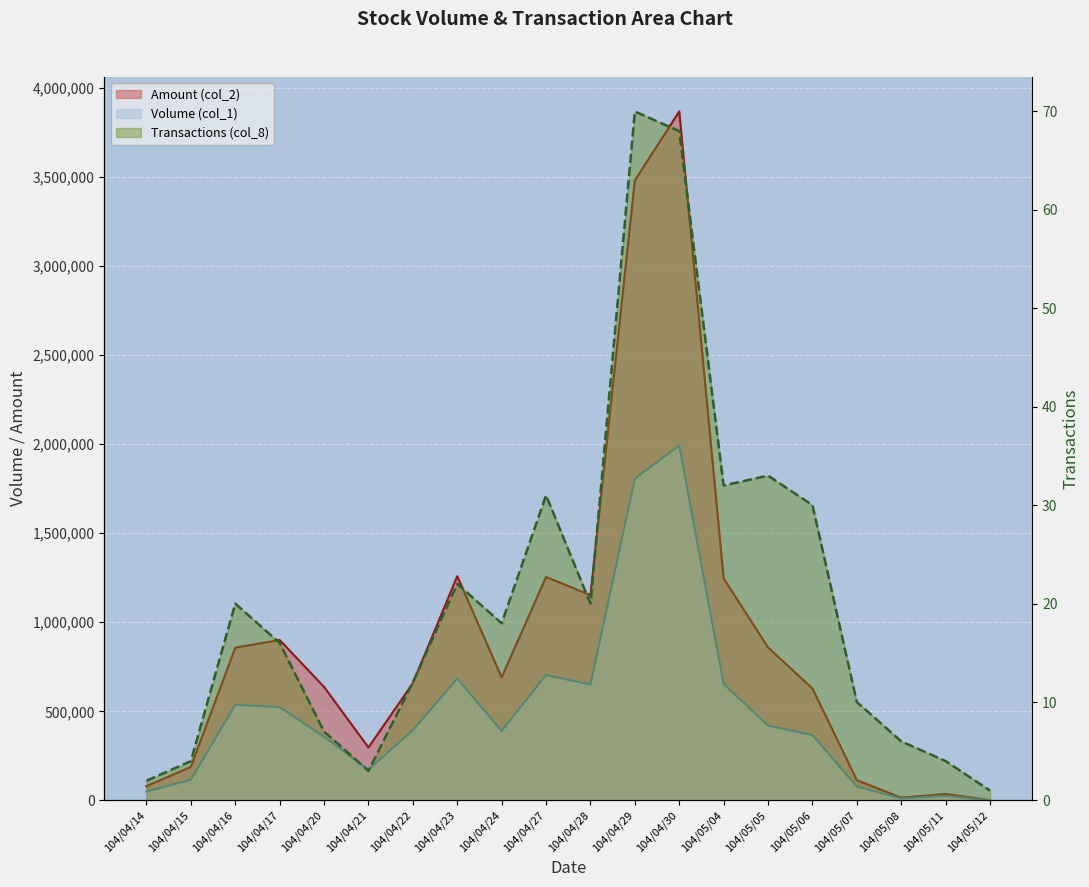

True or false: Volume (col_1) has more than 0 points higher than both neighbors.

True